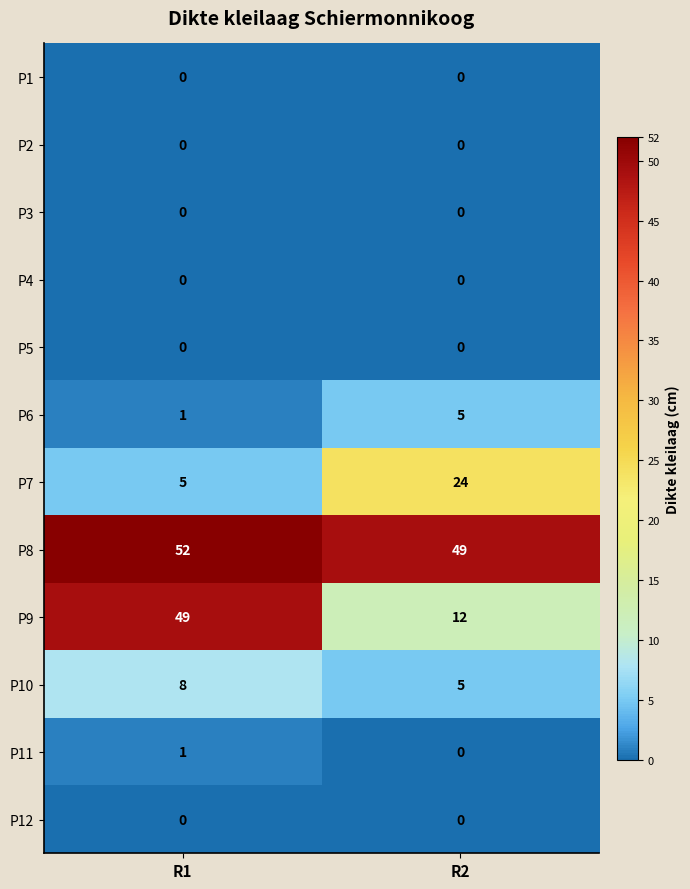

Which series has the largest range (max minus min)?

P9